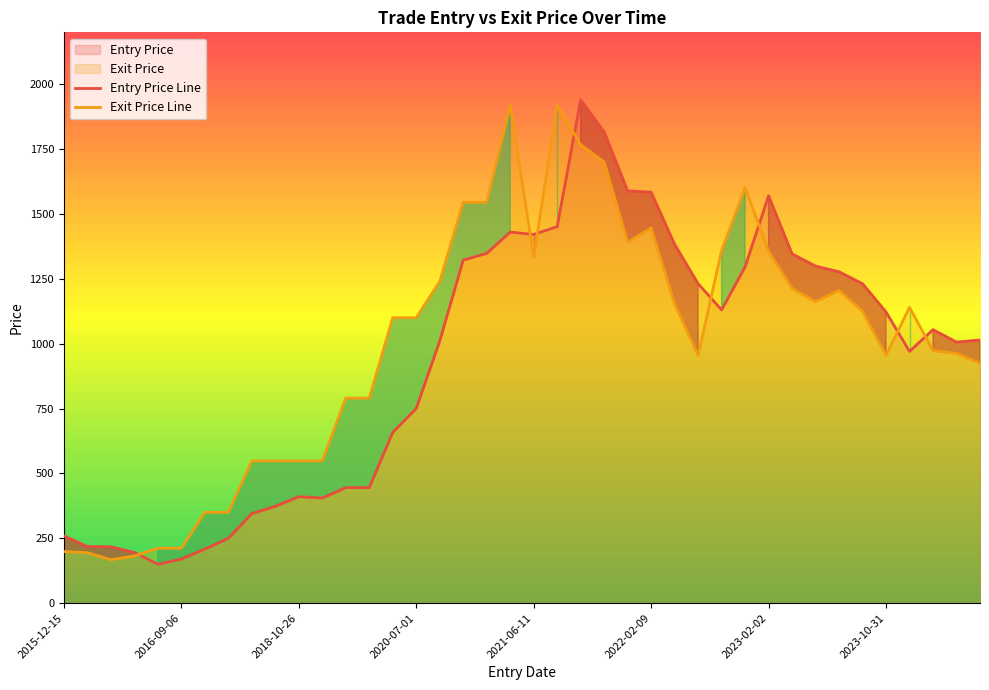

Which series has the largest range (max minus min)?

Entry Price Line